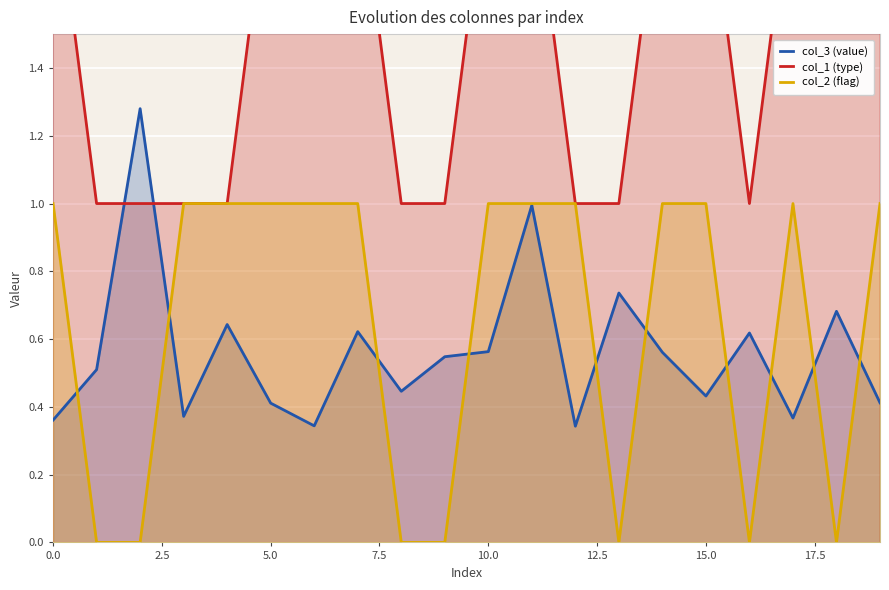

Where is the first local maximum for col_2 (flag)?

17